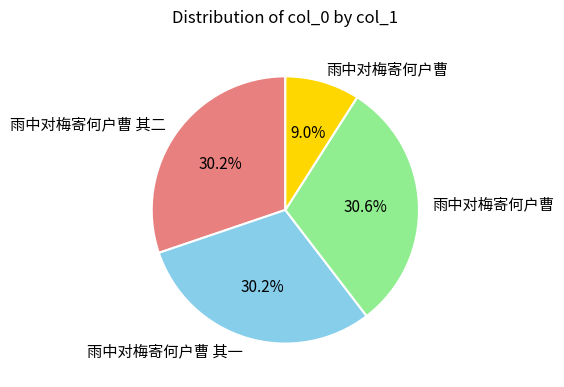

To the nearest percent, what is the difference between the largest and smallest slice percentages?

22%